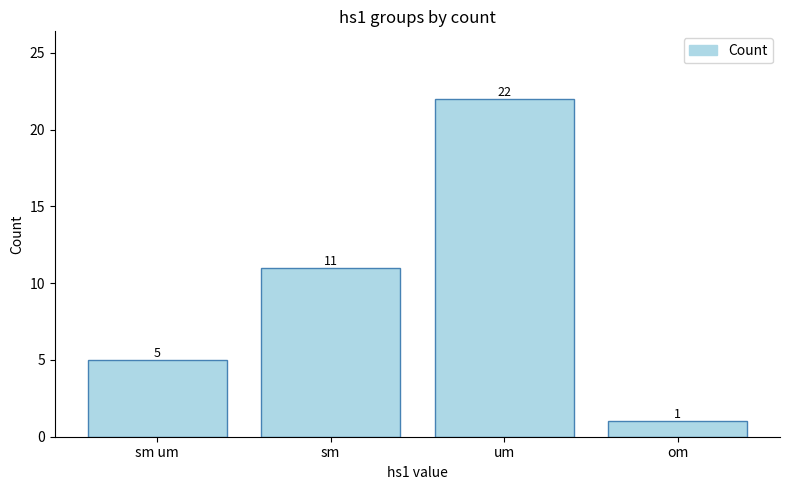

Is it true that the value at om is 1?

True